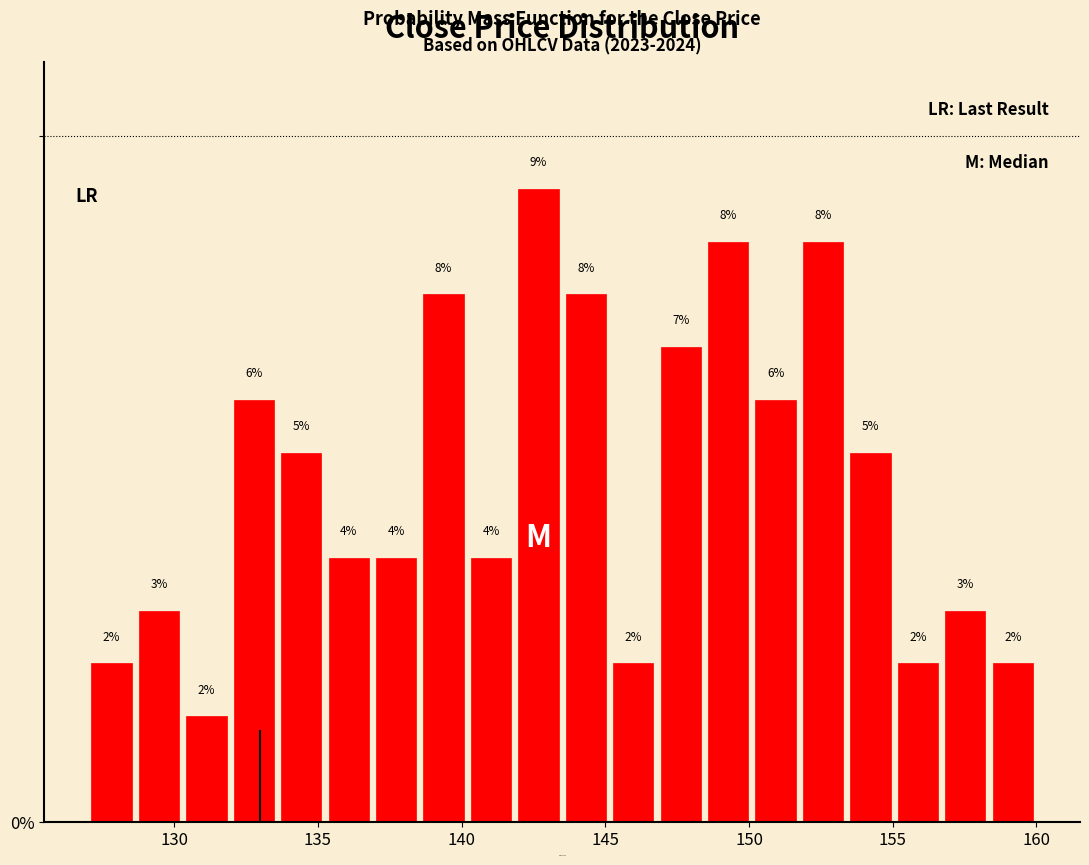

Read against the x-axis, roughly where is the centre of the tallest bar?

142.5